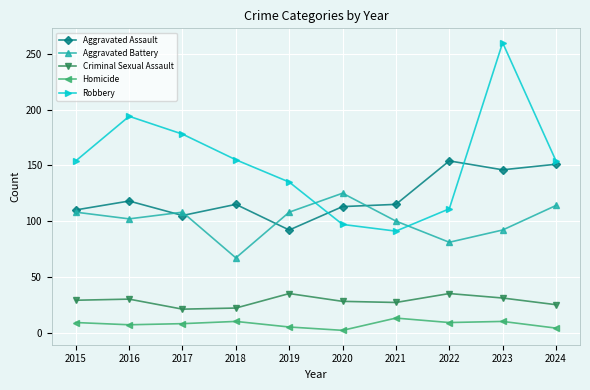

True or false: Aggravated Battery has more than 2 interior local peaks.

False